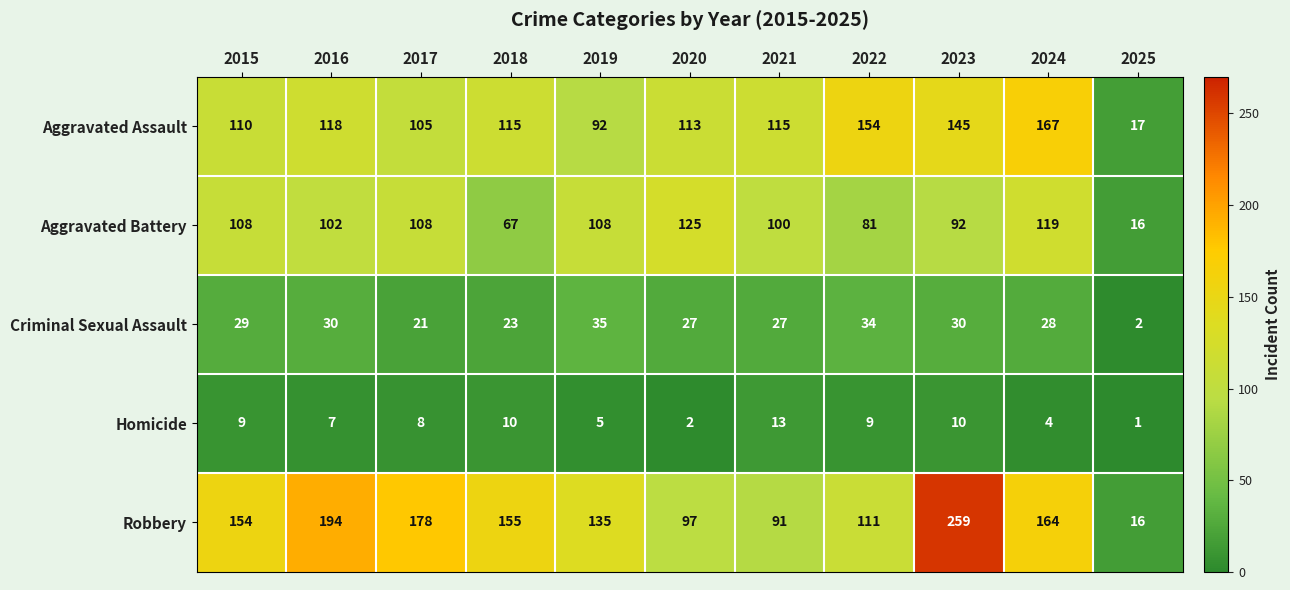

Between 2016 and 2019, which series saw the biggest shift?

Robbery